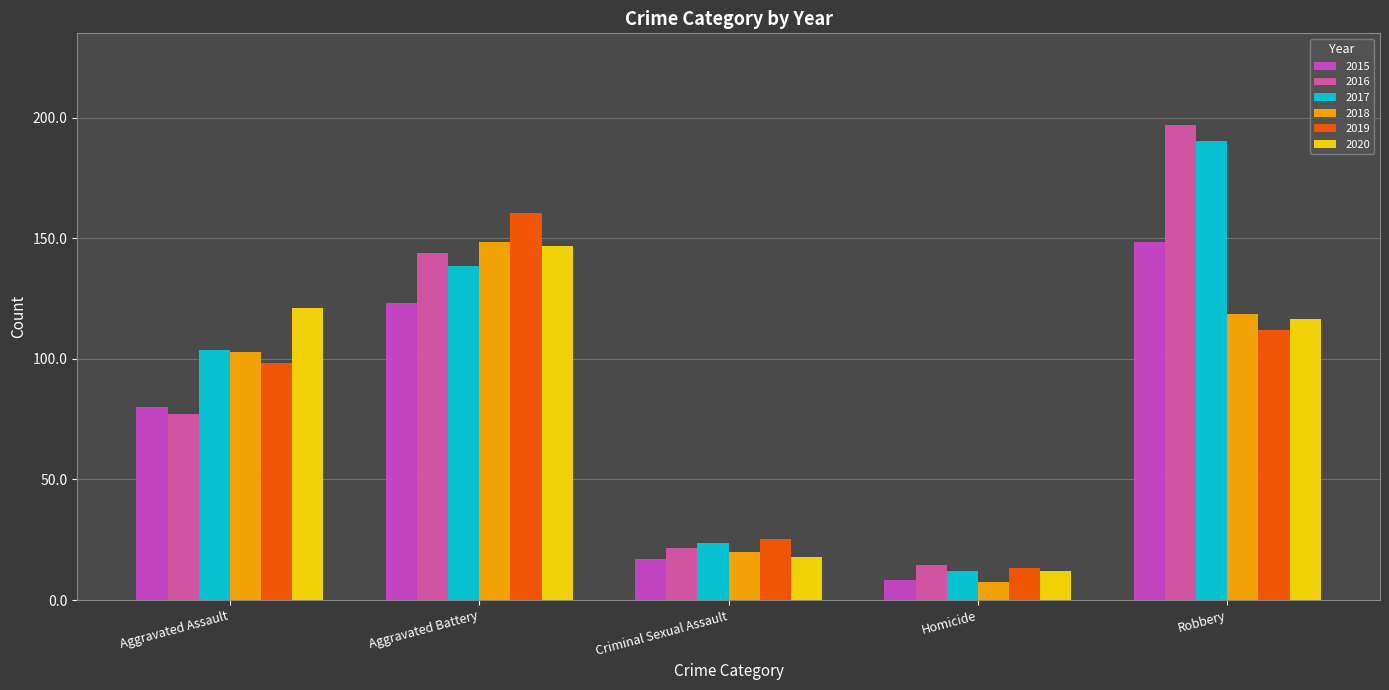

Does the chart contain any negative values?

No